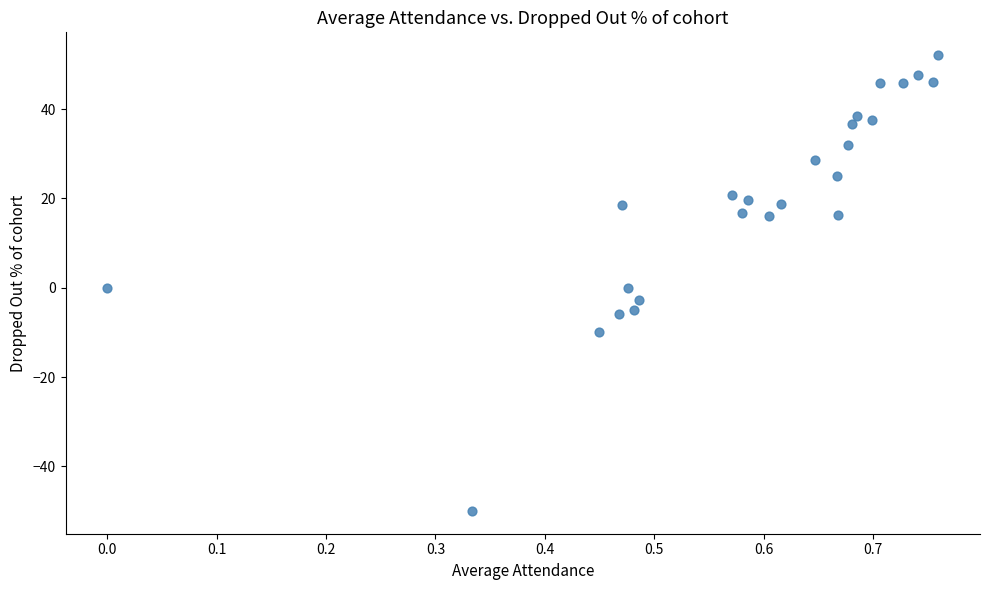

What is the range of X values (max minus min)?

0.8